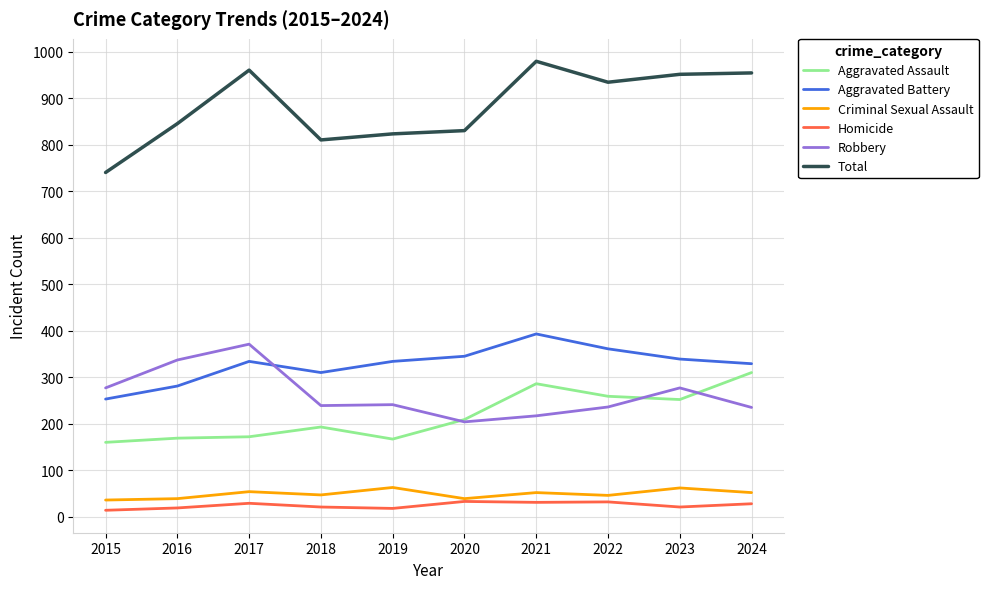

True or false: Robbery has a value of 371 at 2017.

True